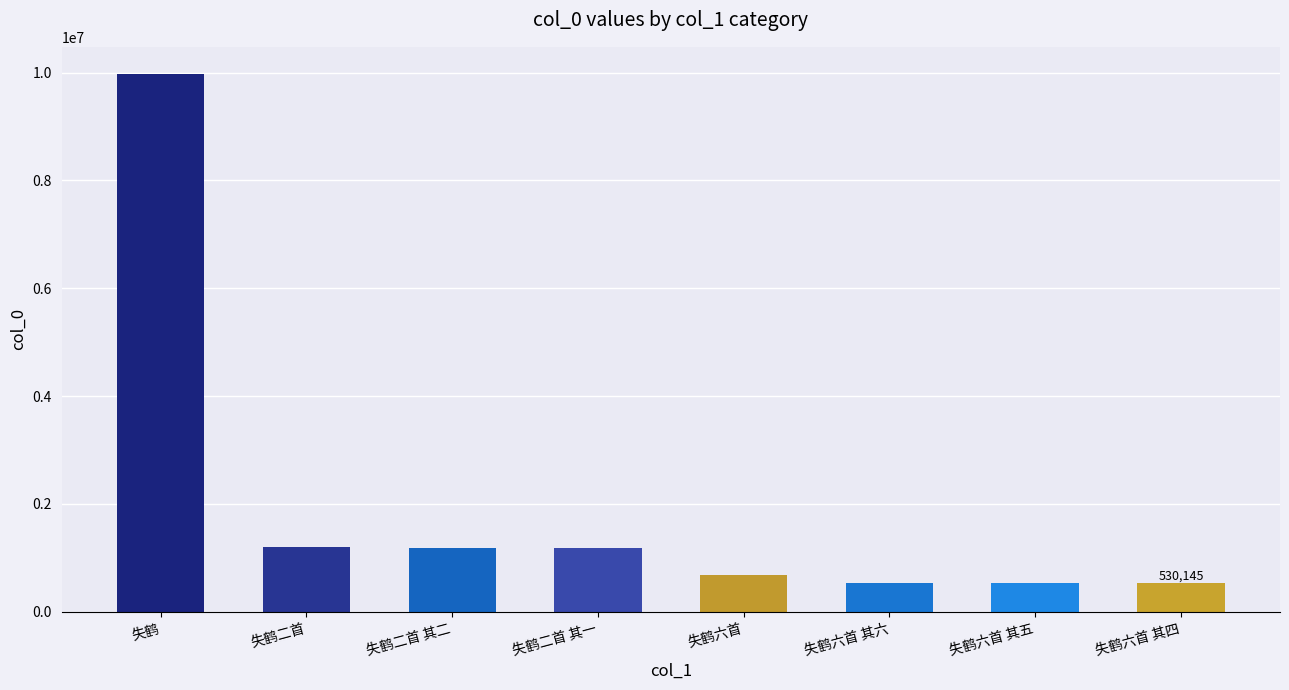

The value at 失鹤二首 is 1774969. True or false?

False